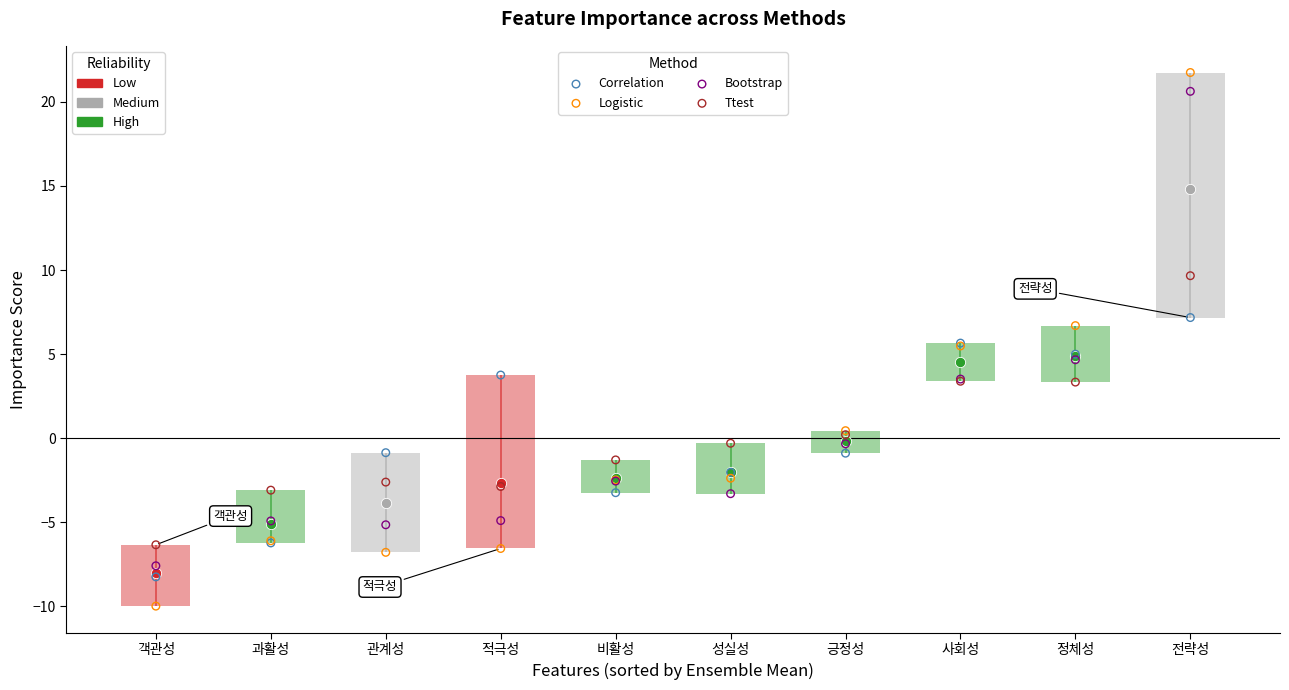

At how many categories does at least one series exceed 10?

1